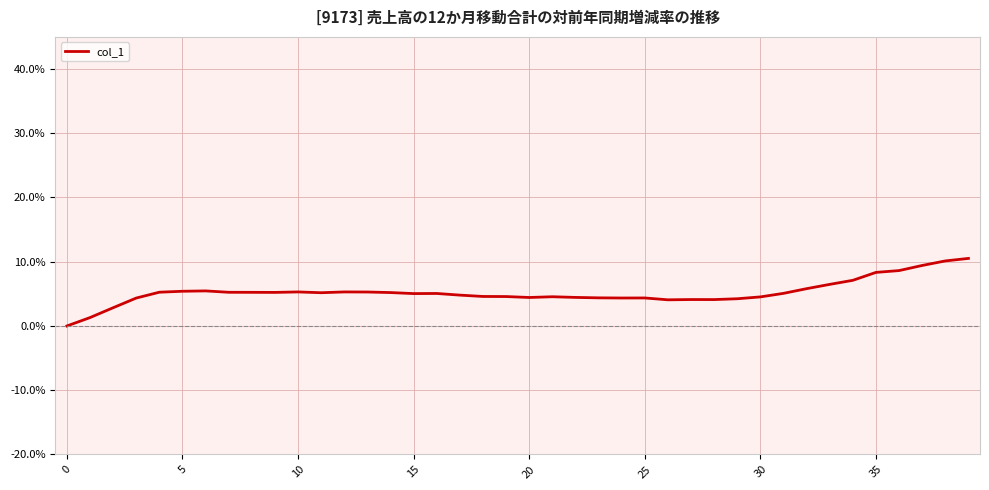

What is the maximum value shown in the chart?

10.5